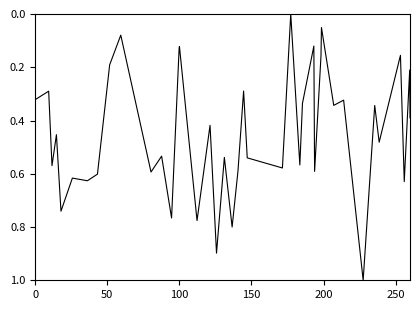

What is the difference between the maximum and minimum values?

1.0